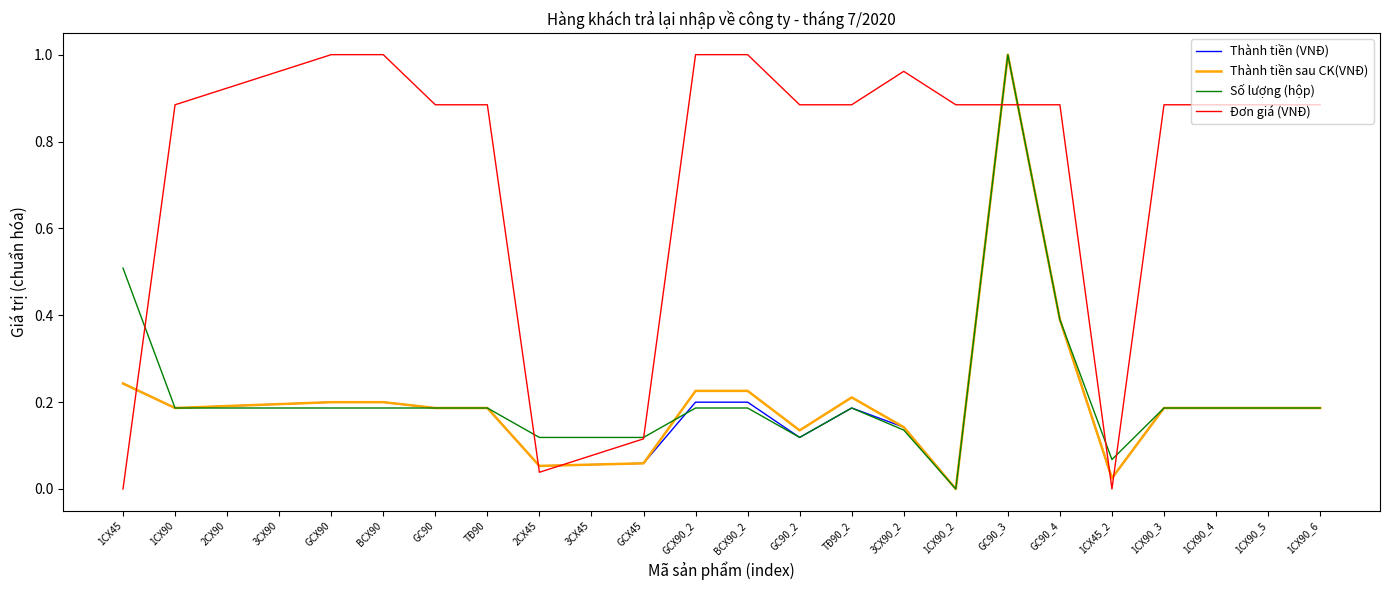

What position from the left is GCX90_2?

12